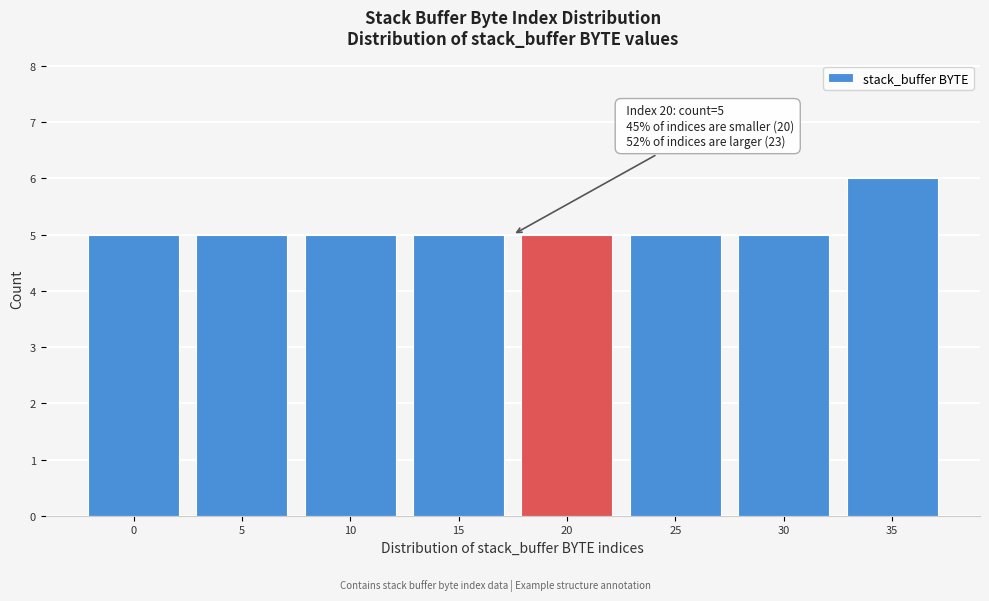

Reading left to right, extract all data points from this chart.

5	5	5	5	5	5	5	6